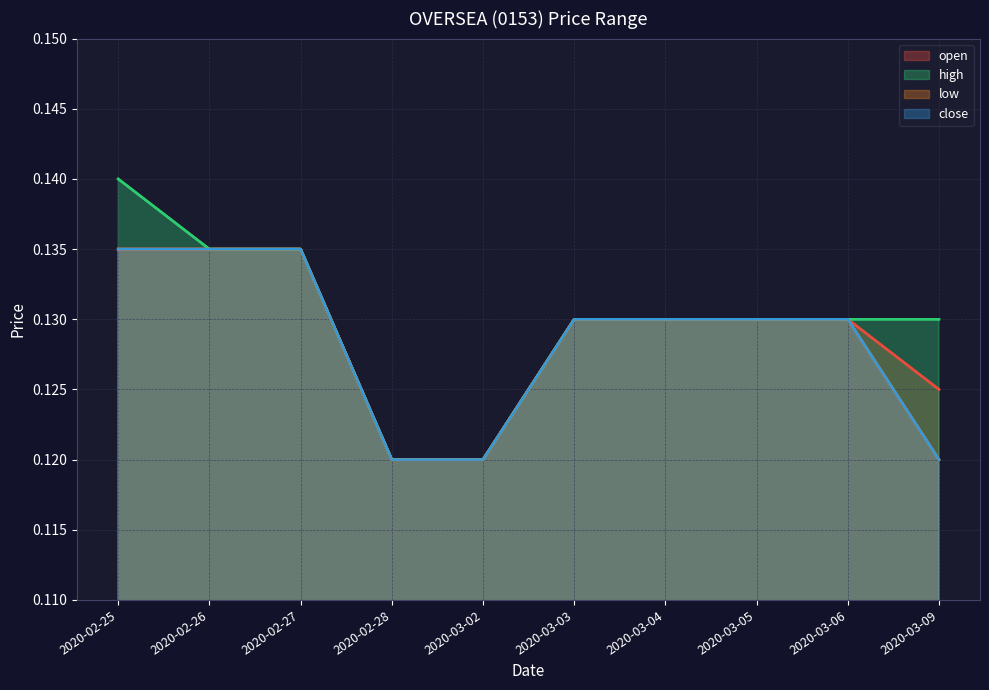

Does the chart have visible grid lines?

Yes